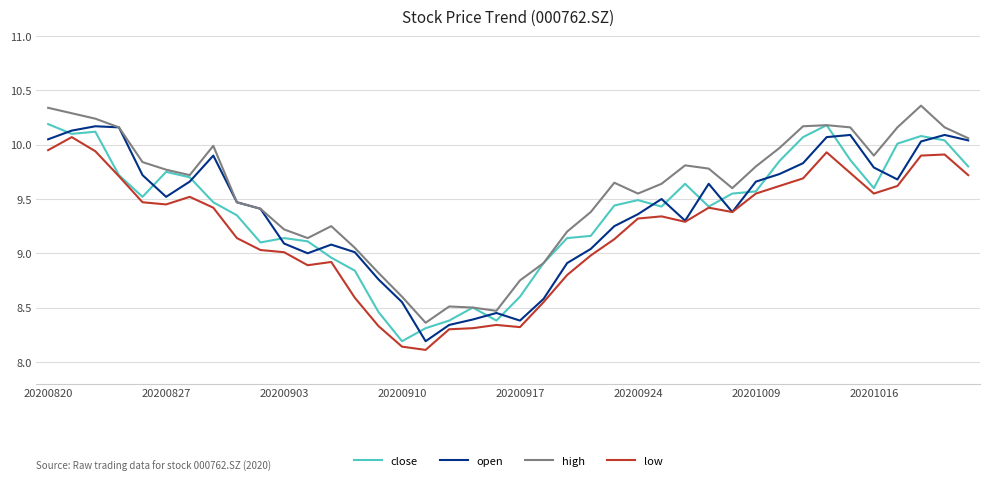

True or false: high and low intersect in this chart.

False